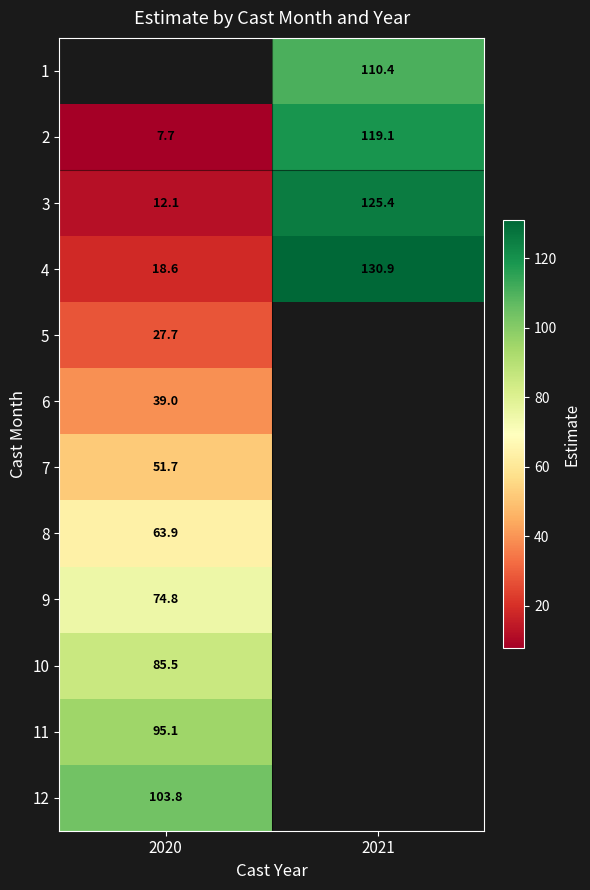

Is the value of 8 at 2020 greater than the value of 9 at 2020?

No